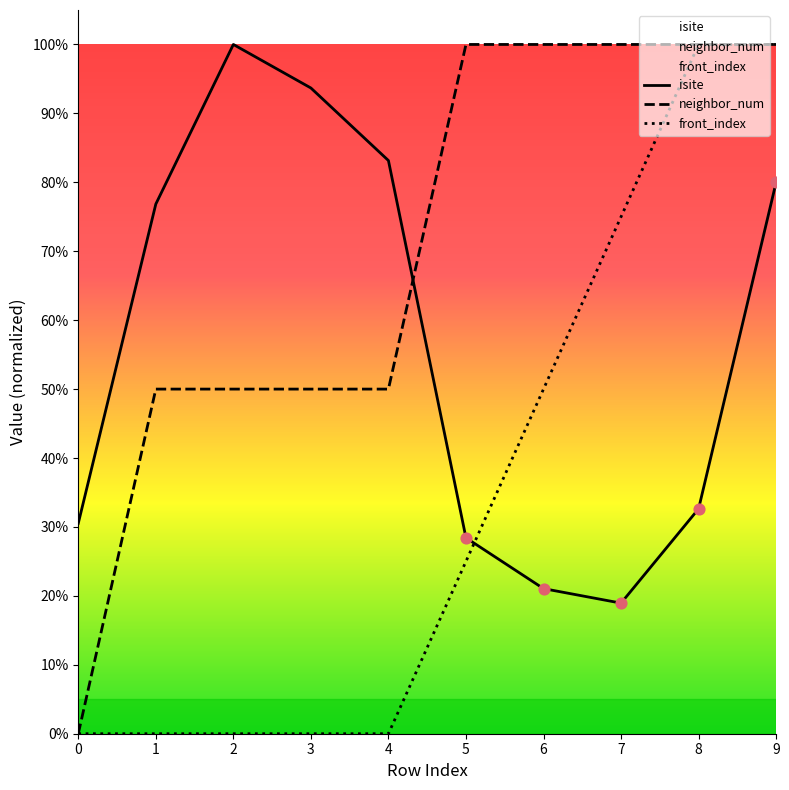

Which series contains the highest Y value?

isite